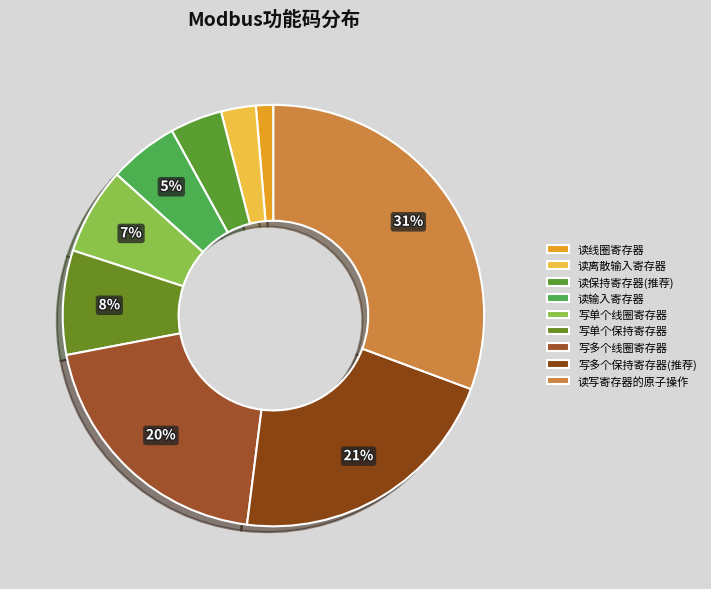

Is it true that 写多个线圈寄存器 is 20% of the pie?

True